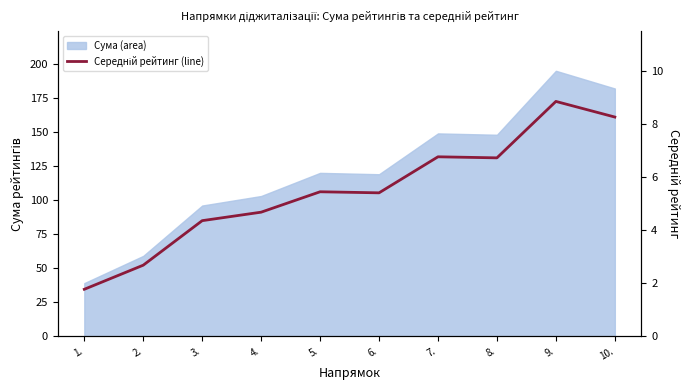

List the labels in order of value, largest first.

9., 10., 7., 8., 5., 6., 4., 3., 2., 1.